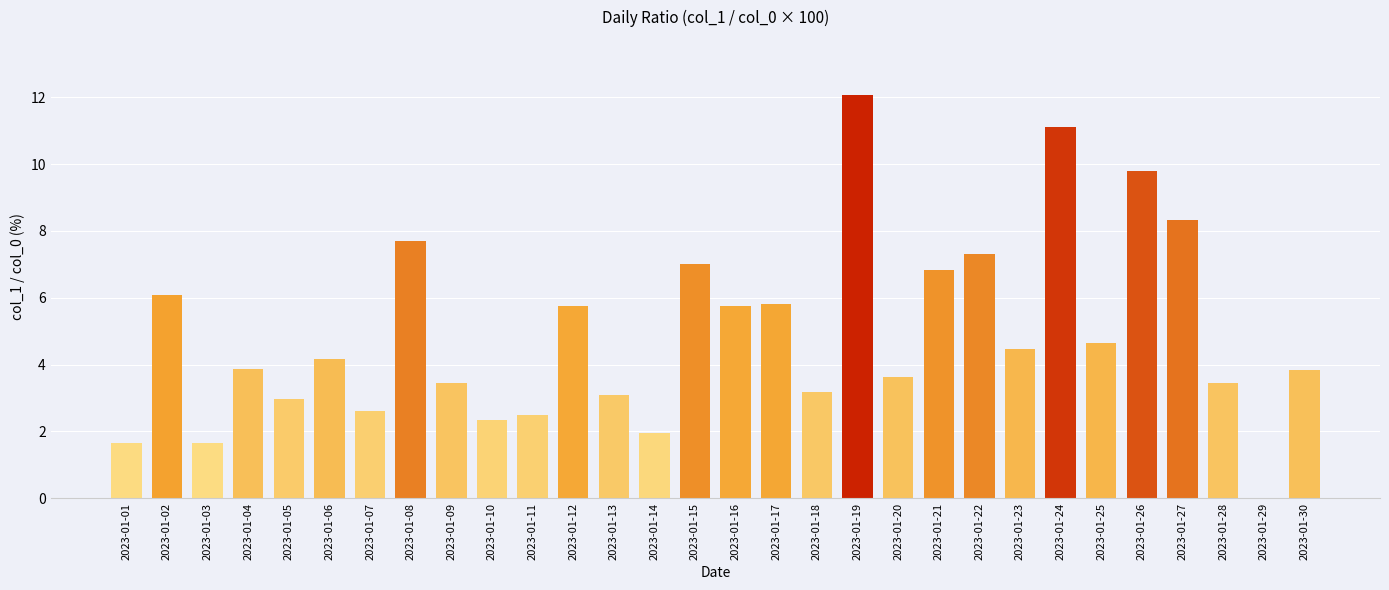

Read the value at 2023-01-24.

11.1